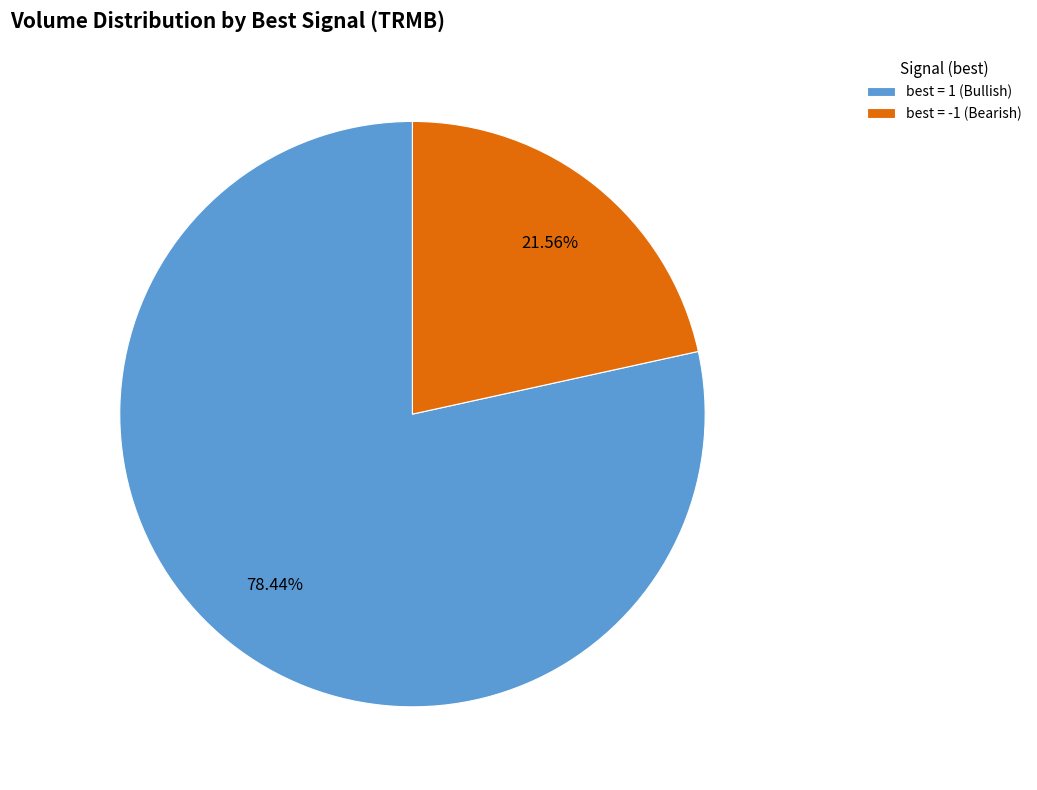

What is the largest slice in the pie chart?

best = 1 (Bullish)